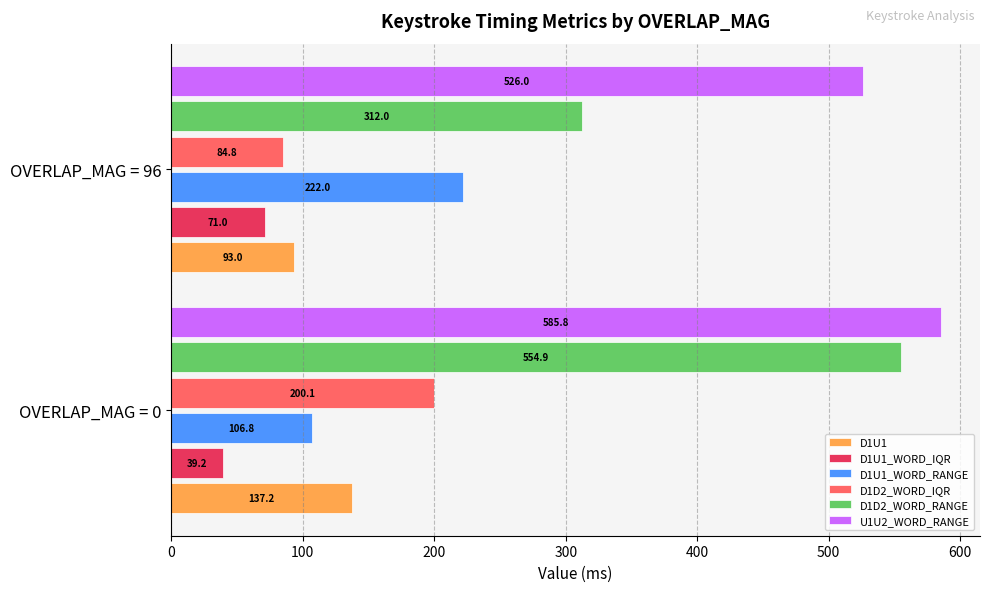

Between OVERLAP_MAG = 0 and OVERLAP_MAG = 96, which series saw the biggest shift?

D1D2_WORD_RANGE